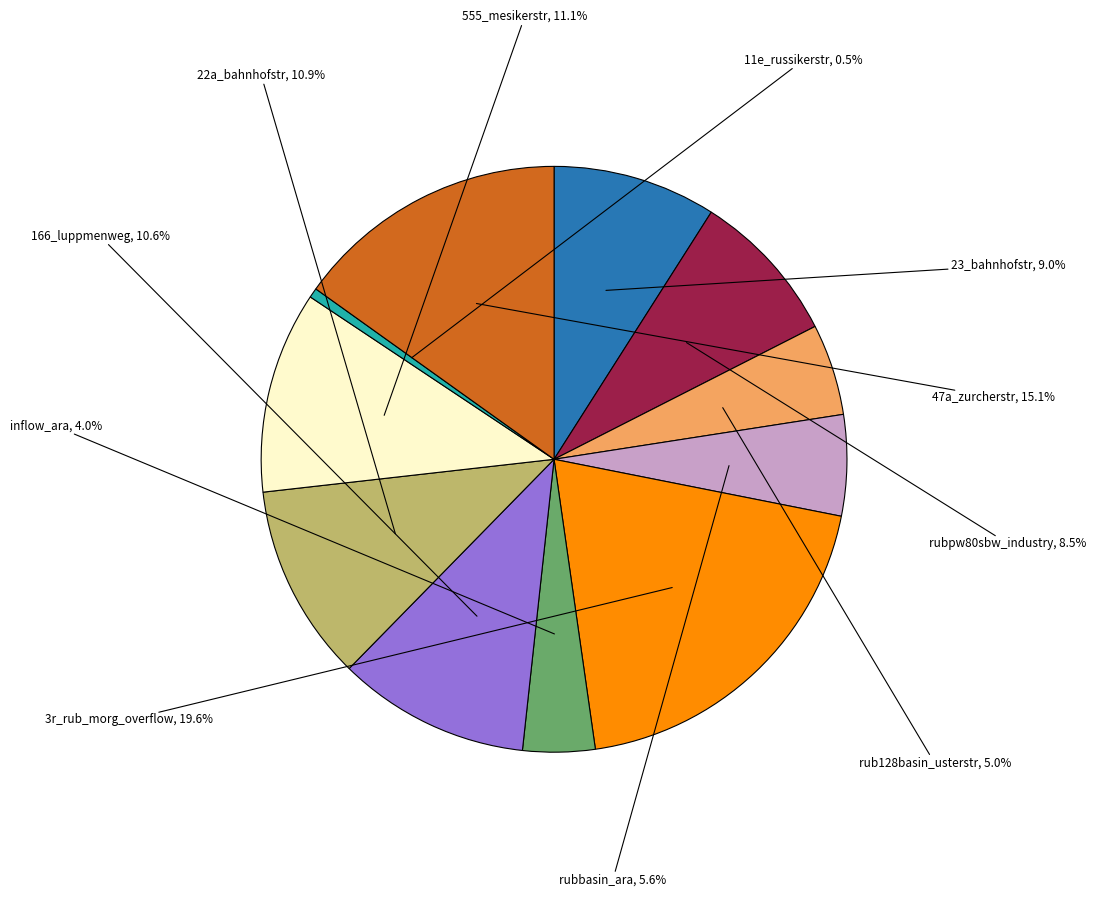

Between rubbasin_ara and 166_luppmenweg, which is larger?

166_luppmenweg